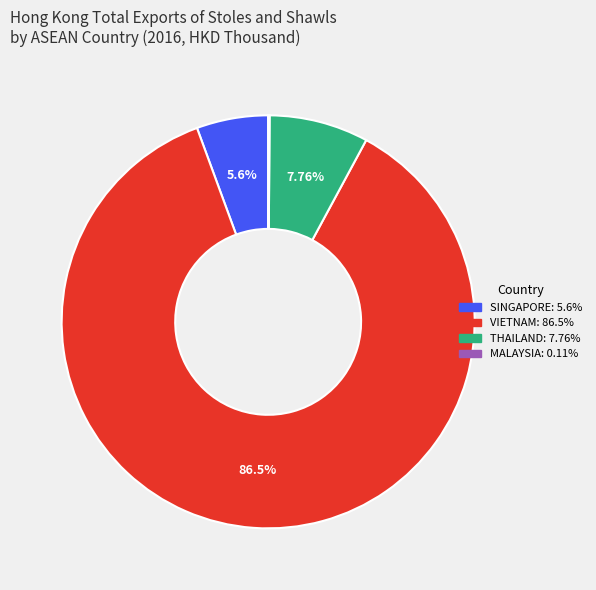

Does SINGAPORE represent more than half of the total?

No